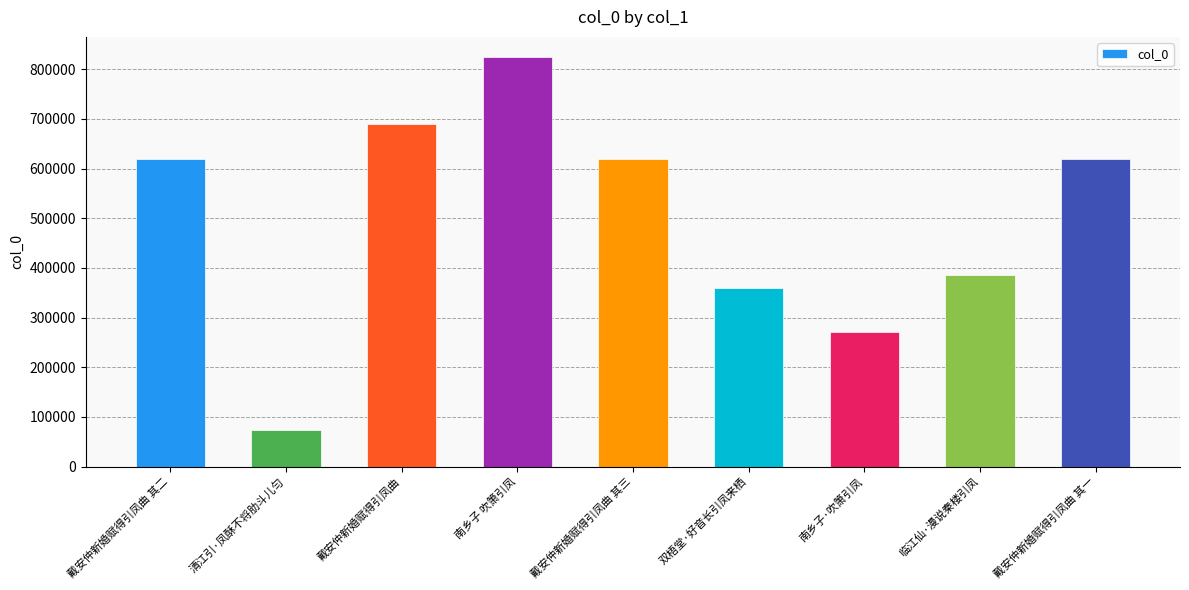

What position from the left is 南乡子·吹箫引凤?

7